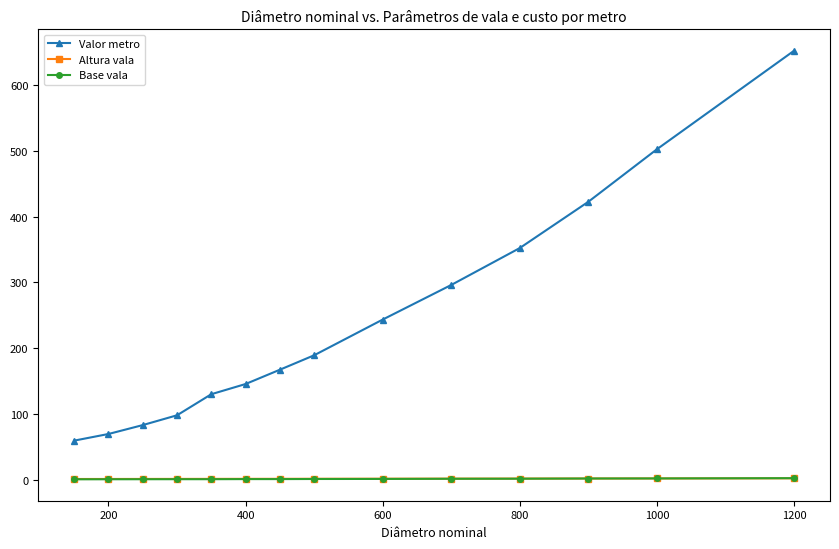

What is the value of the Valor metro point at the 3rd from the left?

83.1